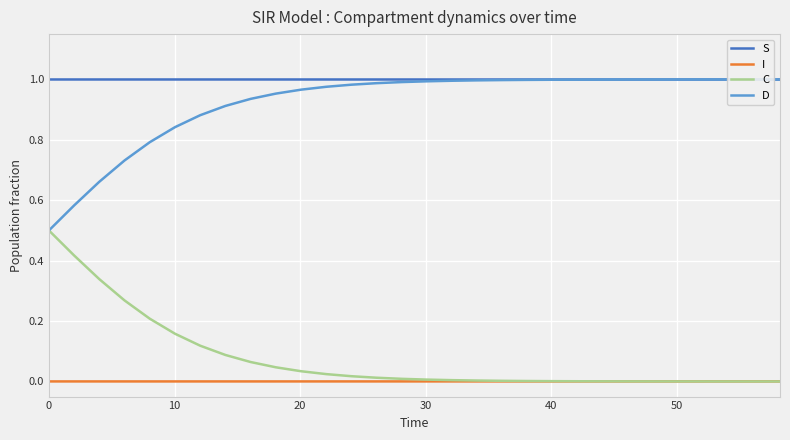

What is the minimum value for D?

0.5